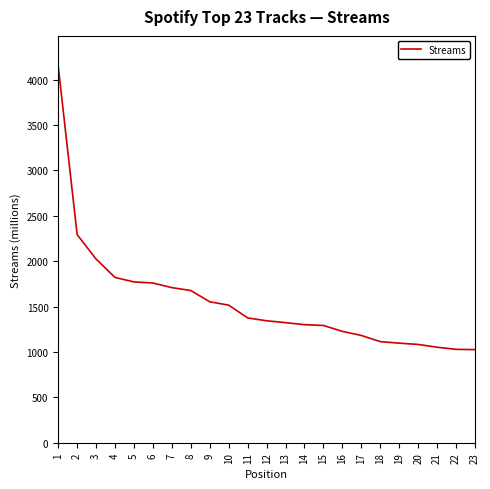

What is the ratio of the value at 11 to the value at 14?

1.1